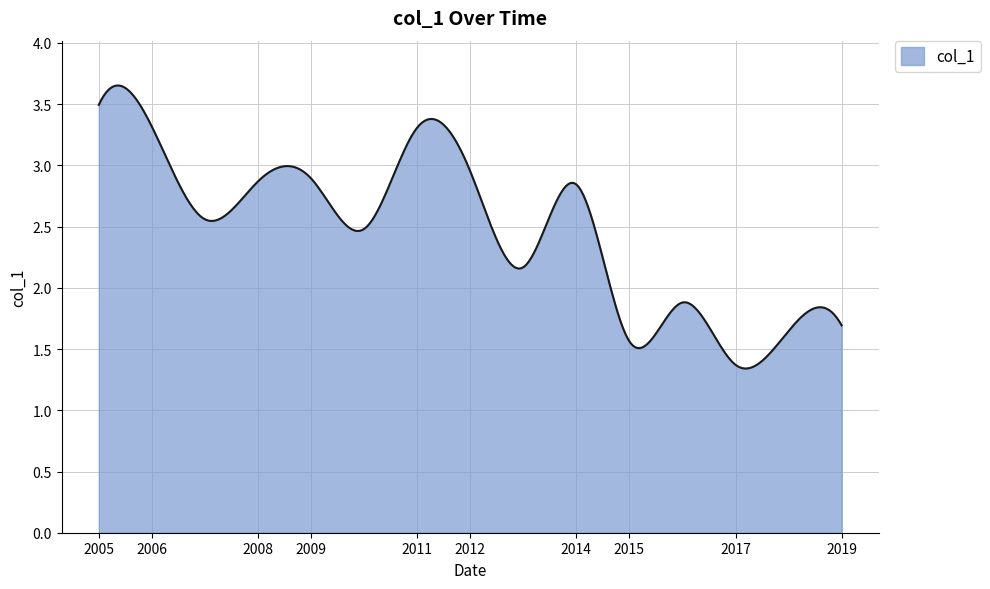

Rank the categories by value from lowest to highest.

2017-10-15, 2015-10-15, 2018-10-15, 2019-10-15, 2016-10-15, 2013-10-15, 2010-10-15, 2007-10-15, 2014-10-15, 2008-10-15, 2009-10-15, 2012-10-15, 2011-10-15, 2006-10-15, 2005-10-15